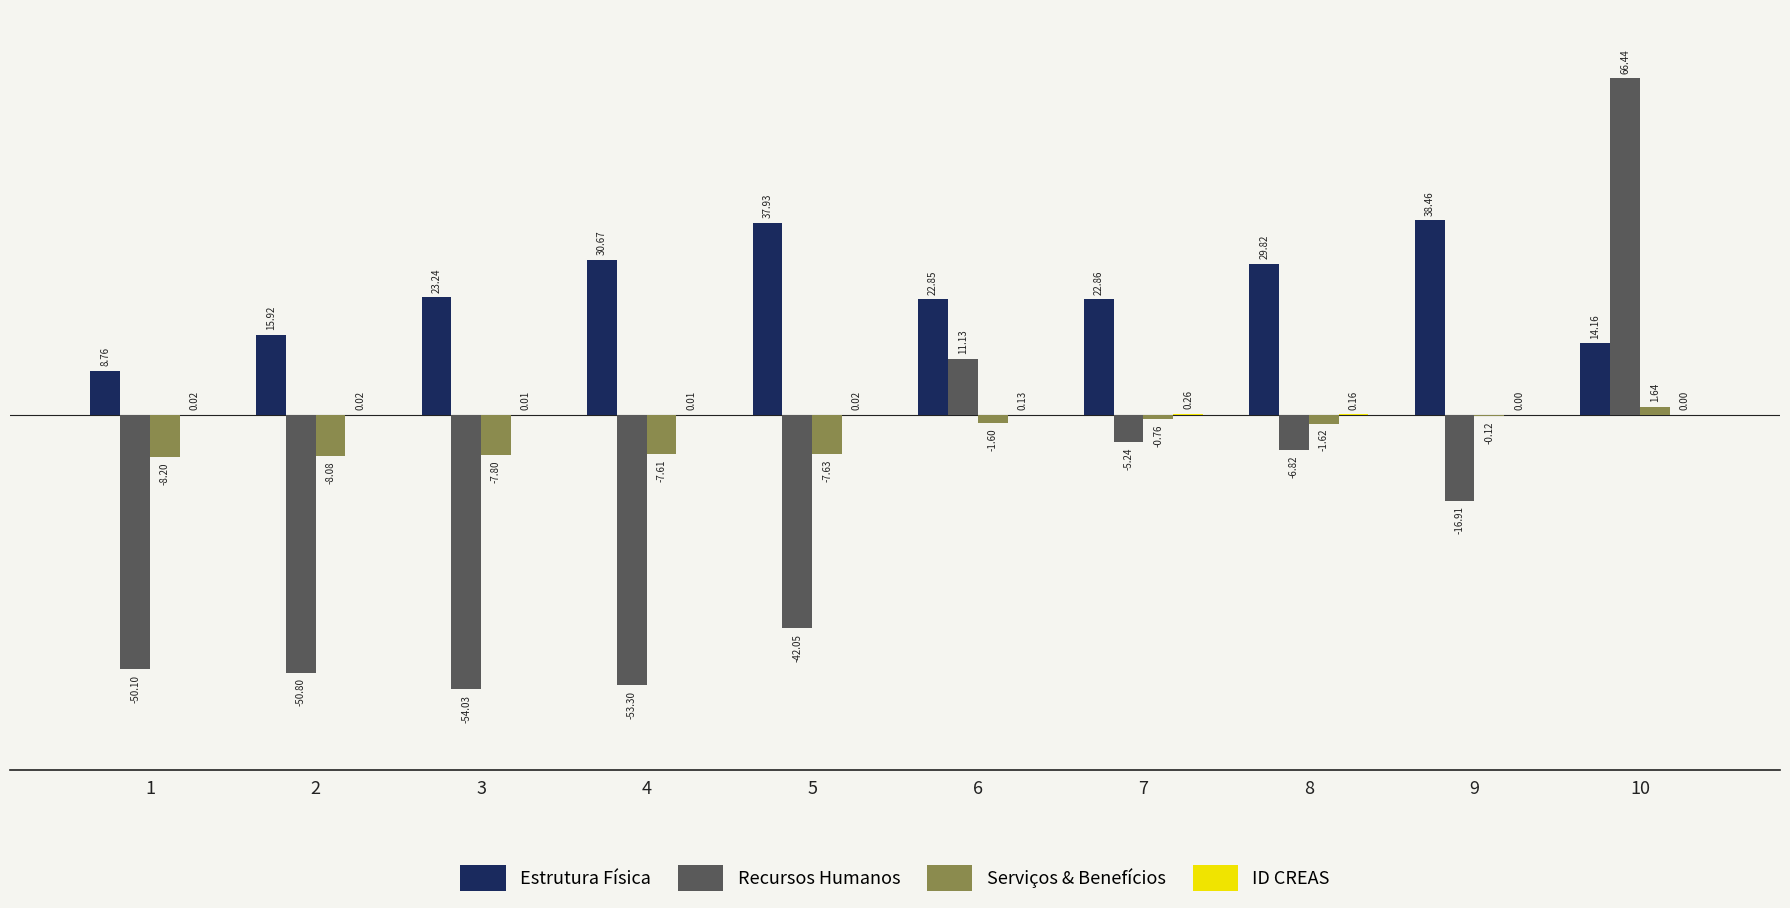

At which label is Serviços & Benefícios closest to -3?

8